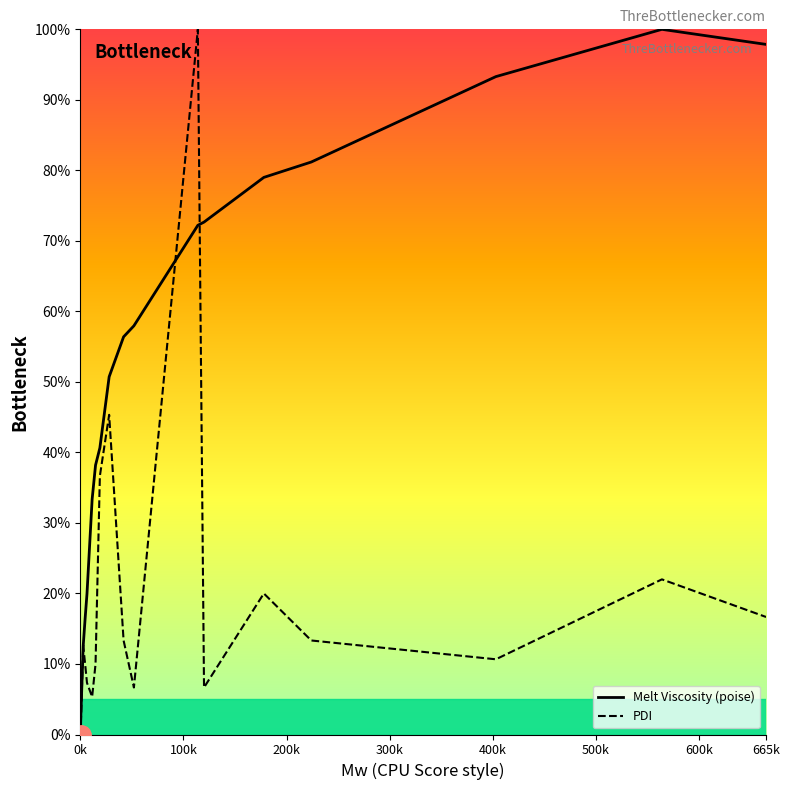

How many lines are shown in the chart?

2